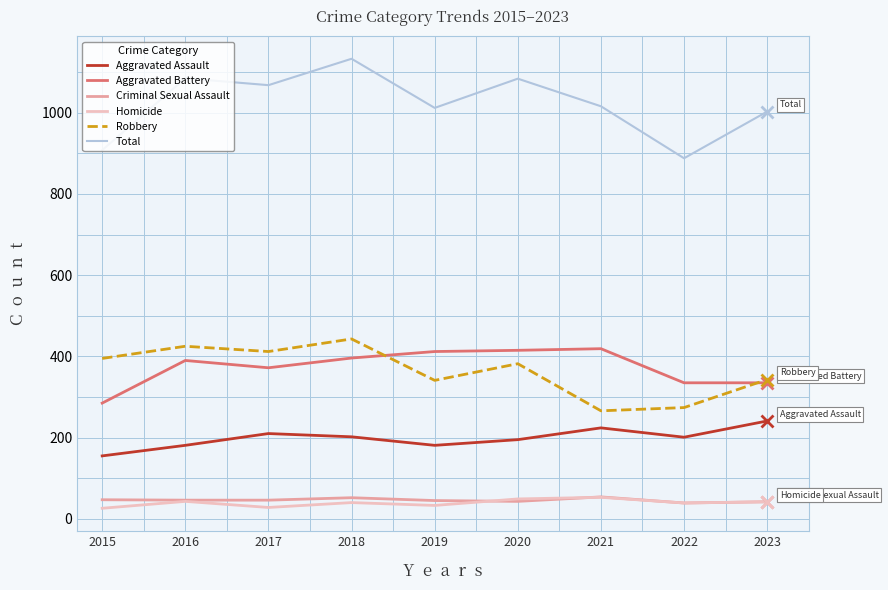

Which series has the largest total across all categories?

Total